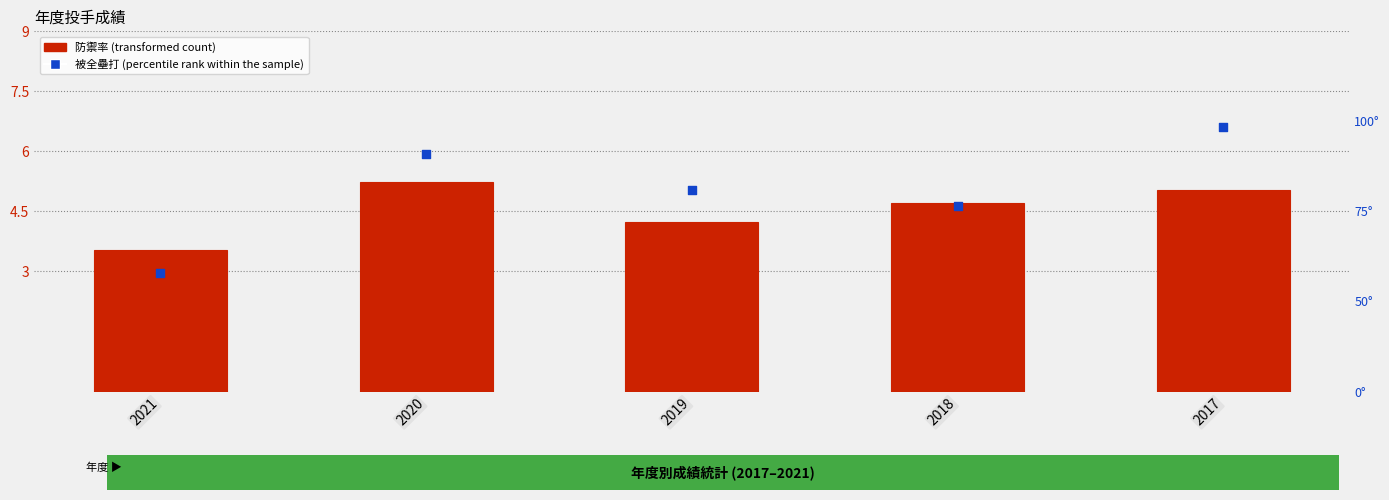

Which series has the largest total across all categories?

被全壘打 (percentile rank within the sample)